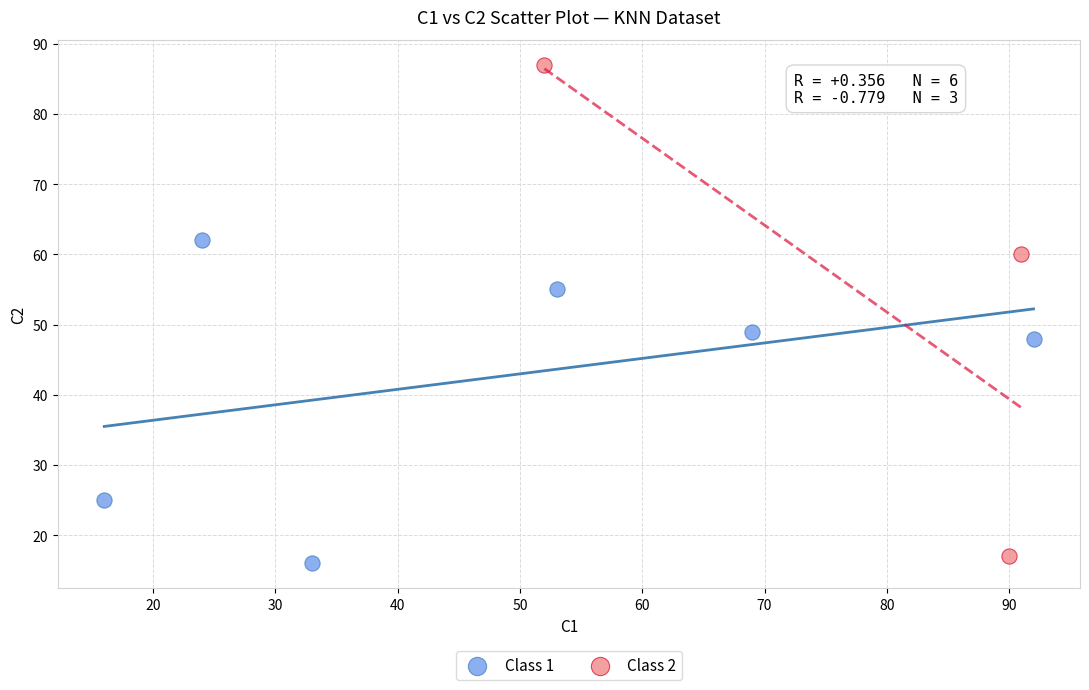

Which series reaches the maximum Y coordinate?

Class 2